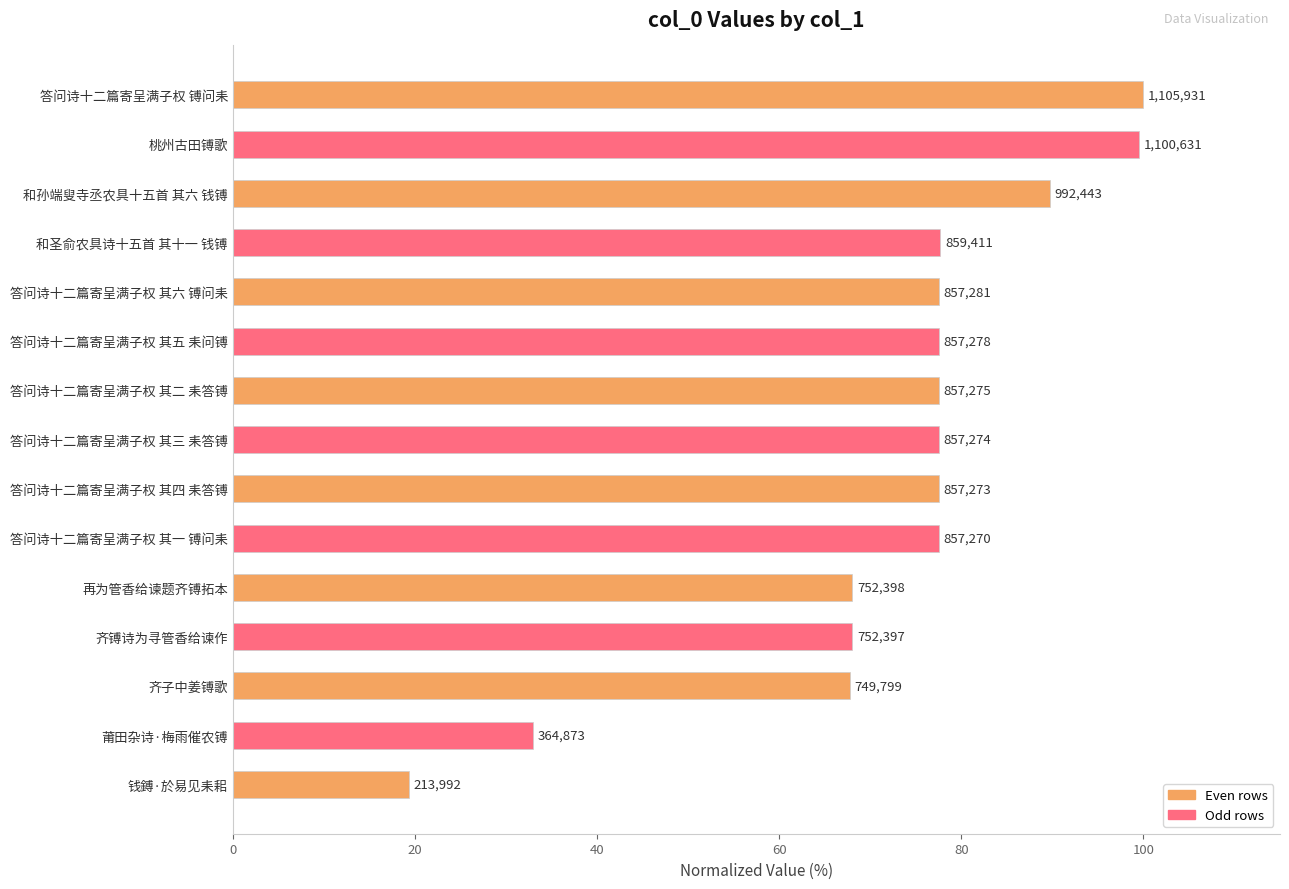

What is the sum of all values?

1088.3